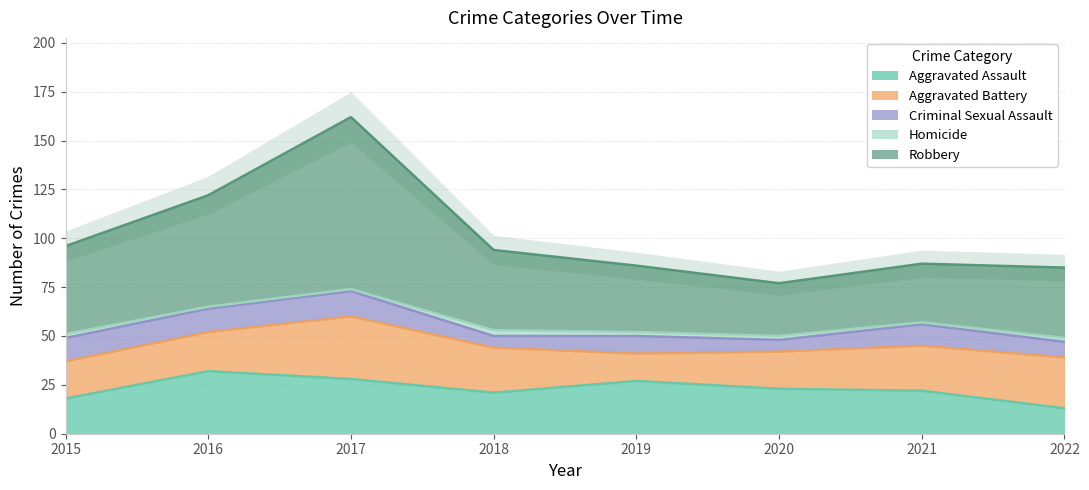

Which has a higher value, 2021 or 2015?

2021